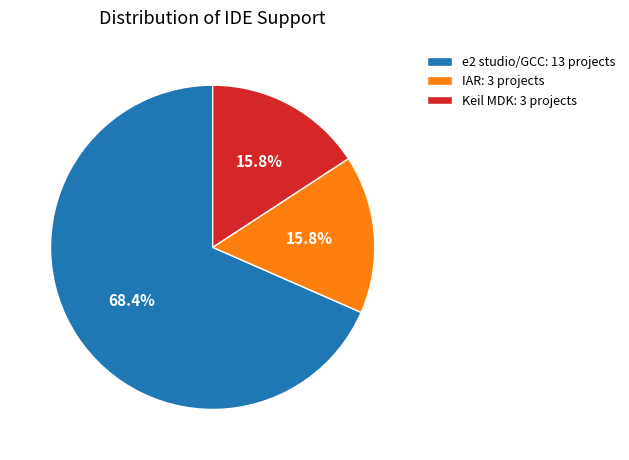

True or false: IAR accounts for 4% of the total.

False